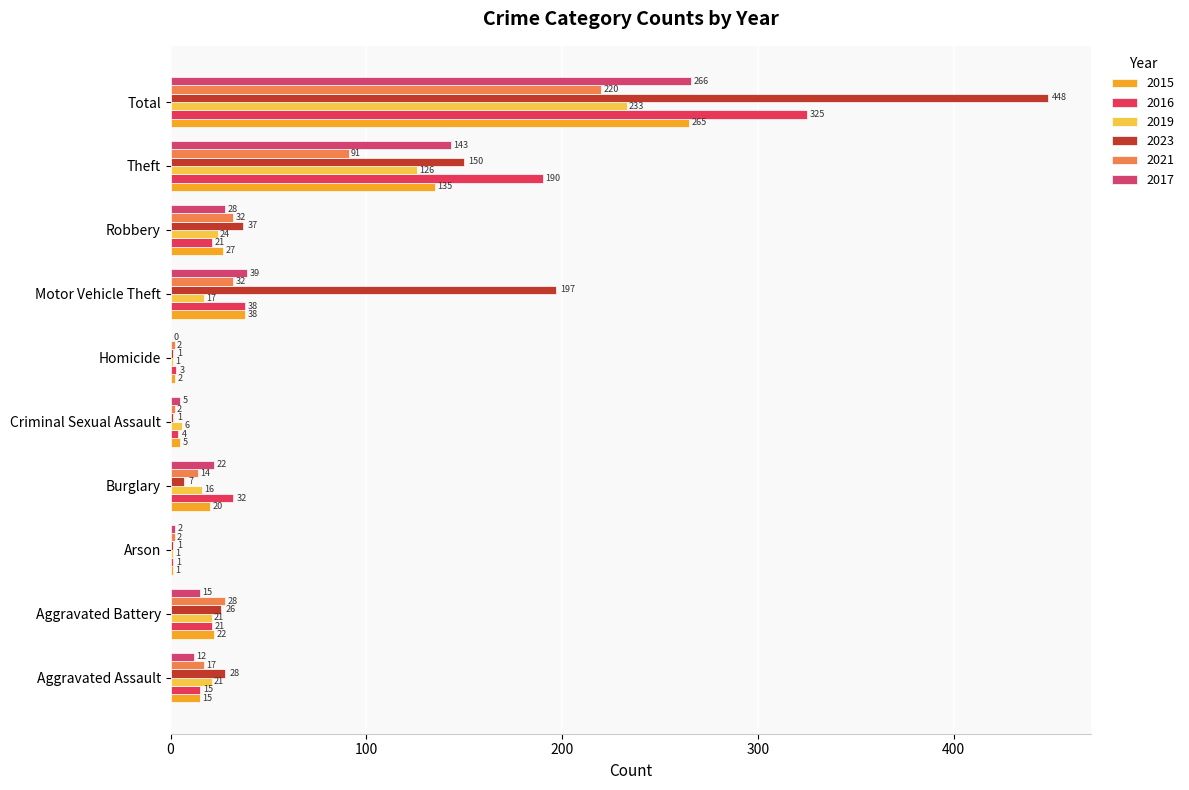

What position from the right is Robbery?

3